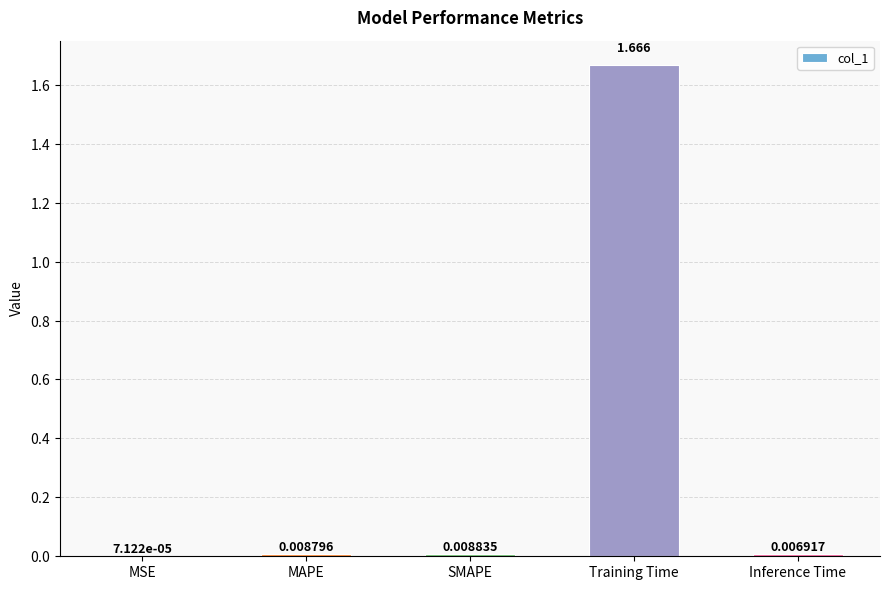

At which category does the chart reach its peak across all series?

Training Time